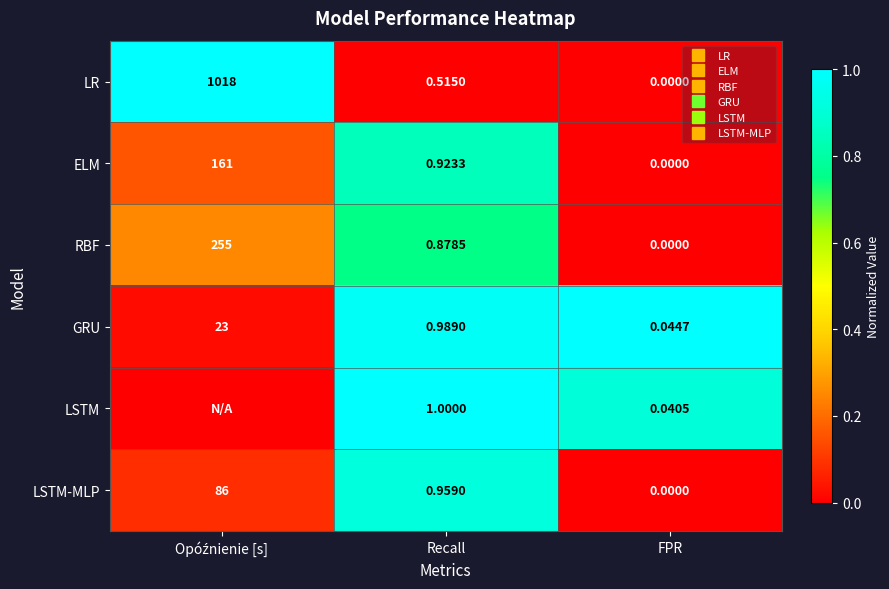

At which category is the sum across all series the highest?

Recall